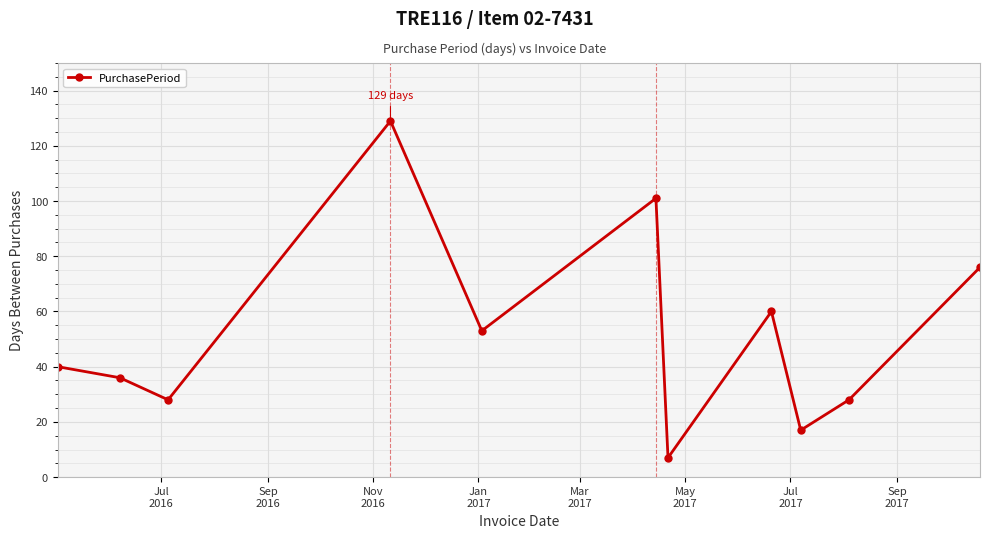

What is the value of the 5th point from the left?

53